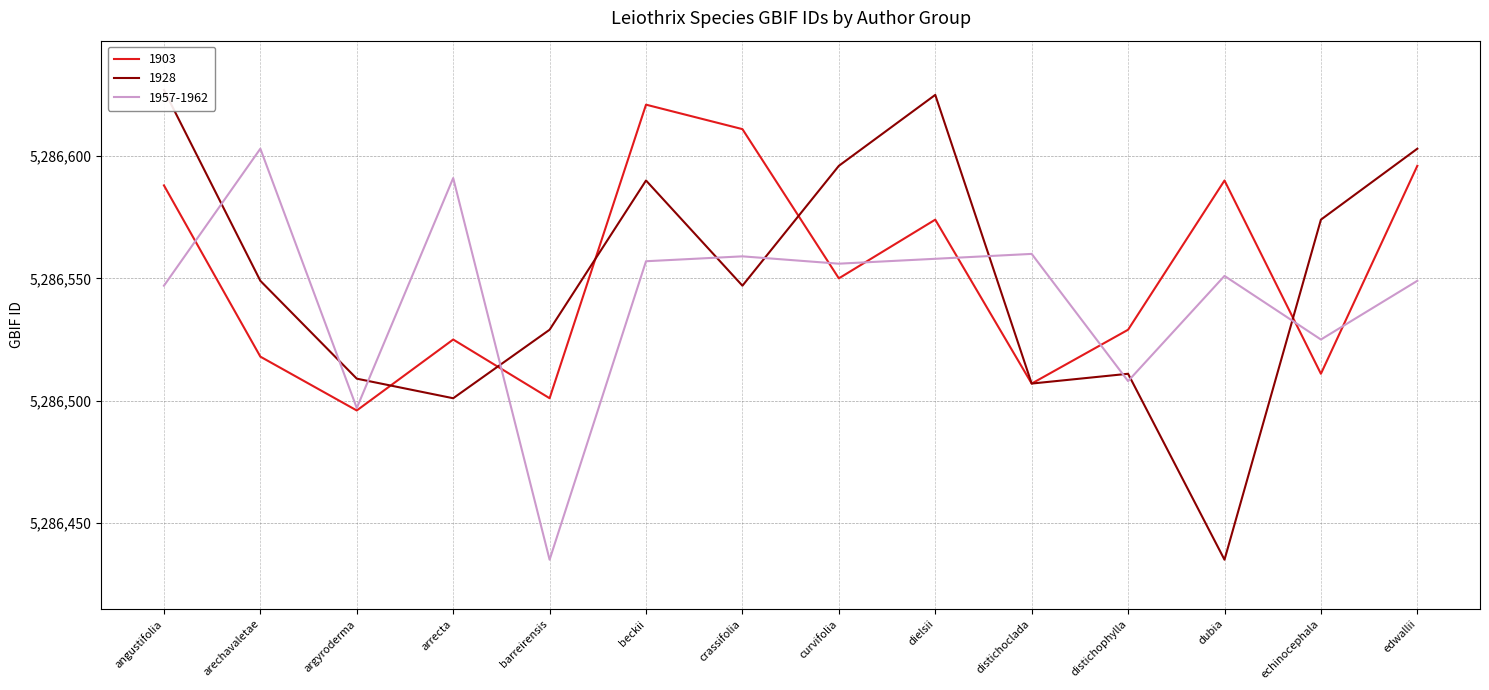

What is the difference between the maximum and second lowest values in the 1903 series?

120